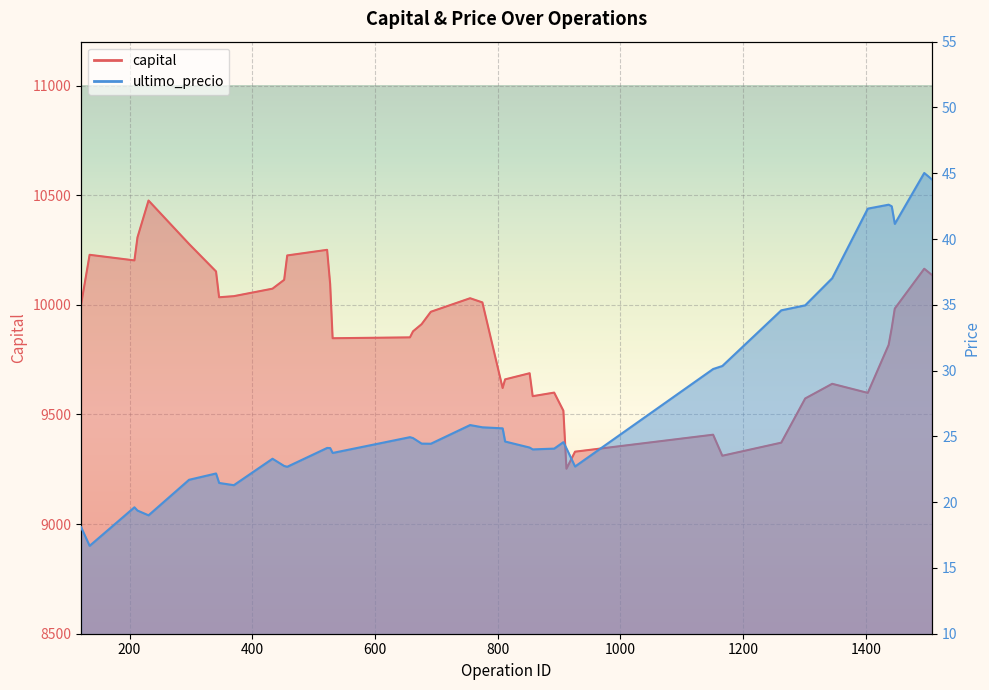

How many data points in capital are less than 9968?

20